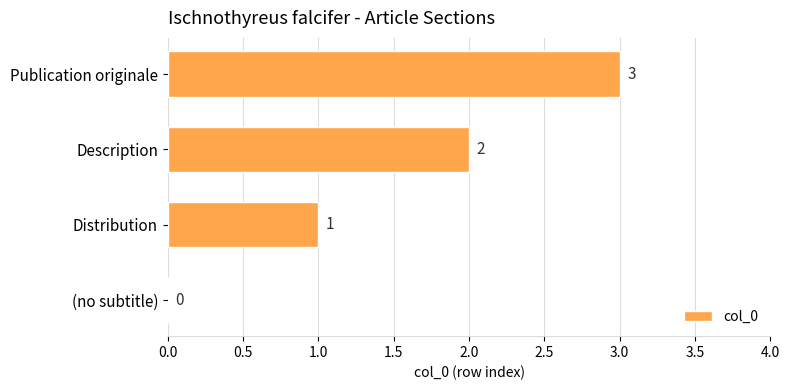

True or false: the data shows 4 at Publication originale.

False